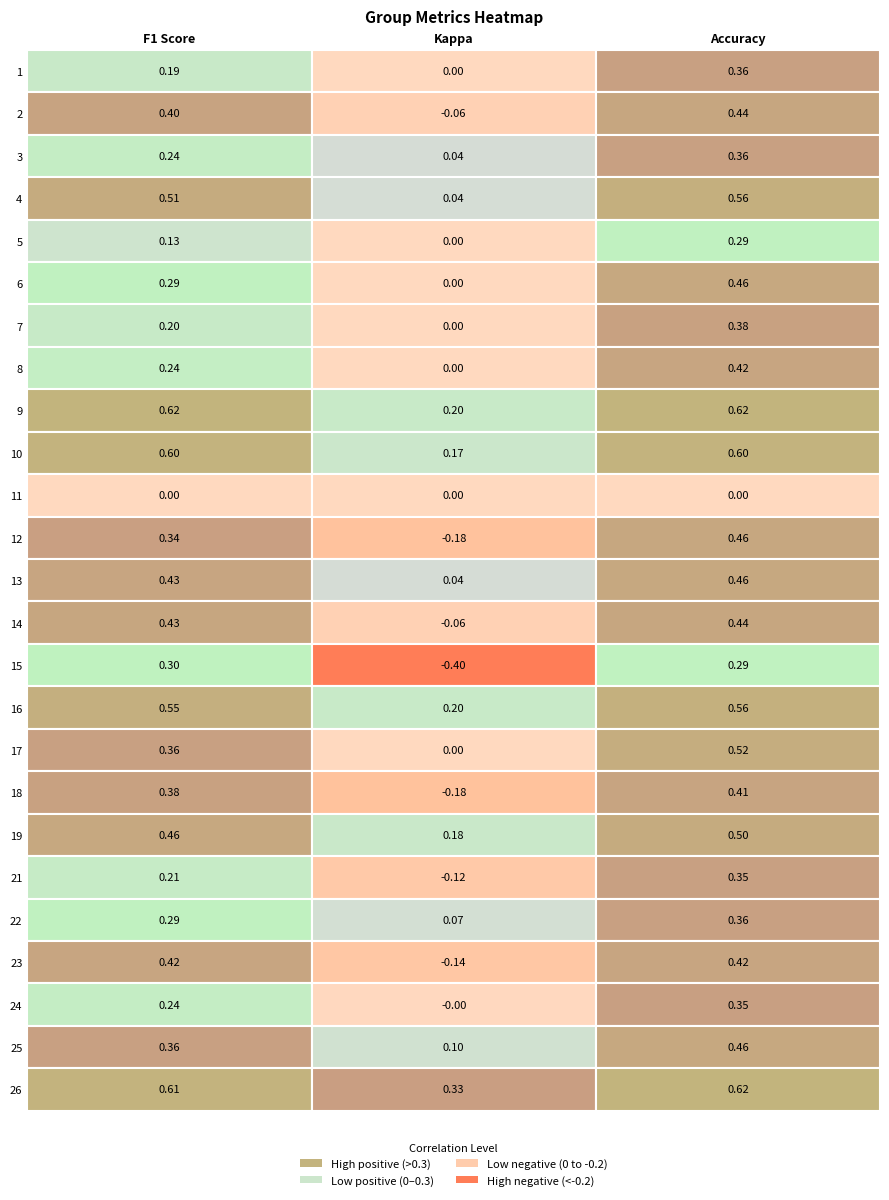

Rank the series by their maximum value, from lowest to highest.

11, 5, 15, 24, 21, 1, 3, 22, 7, 18, 8, 23, 2, 14, 12, 6, 13, 25, 19, 17, 4, 16, 10, 9, 26